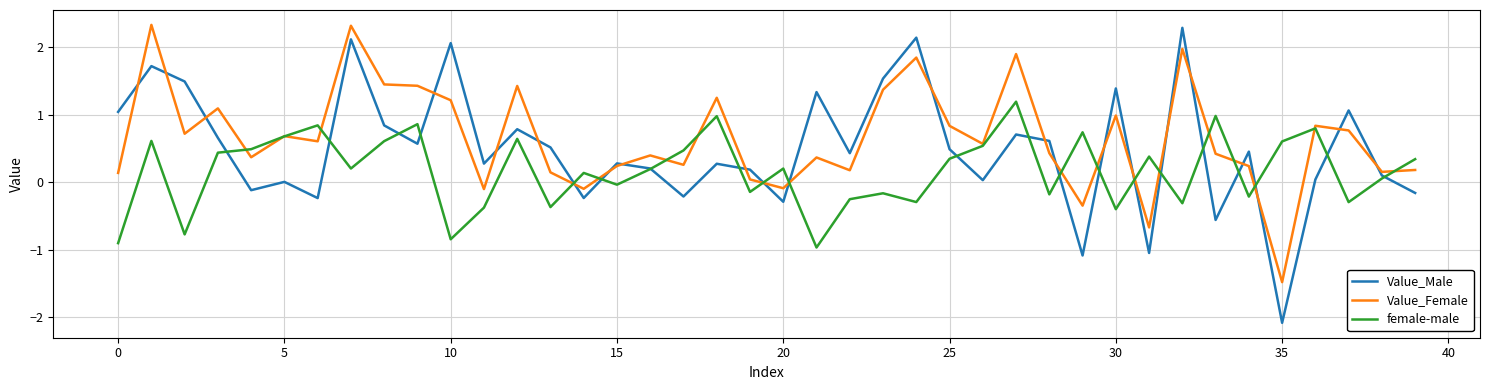

List the series in order of their peak value, highest first.

Value_Female, Value_Male, female-male